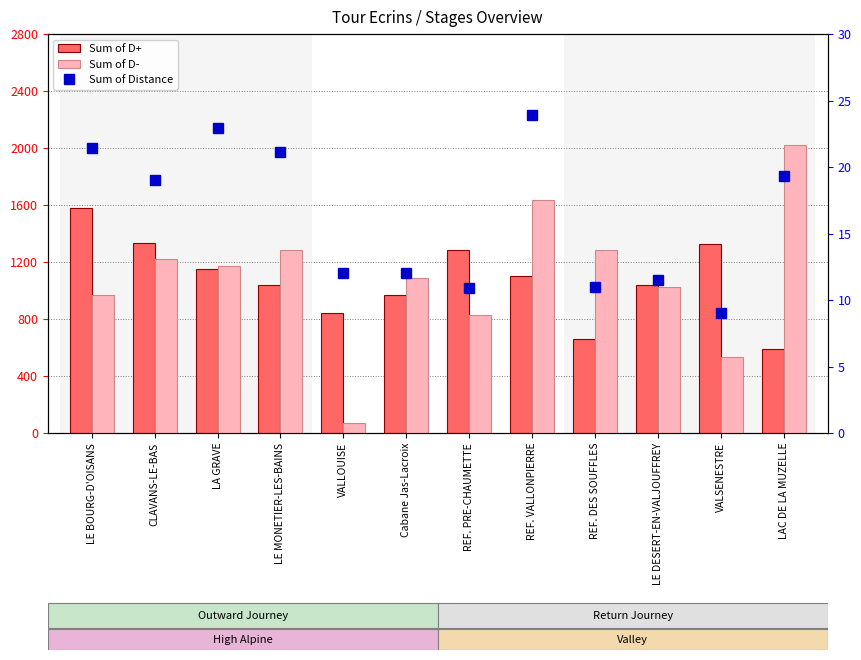

What is the value of the Sum of D- bar at the 1st from the left?

970.0